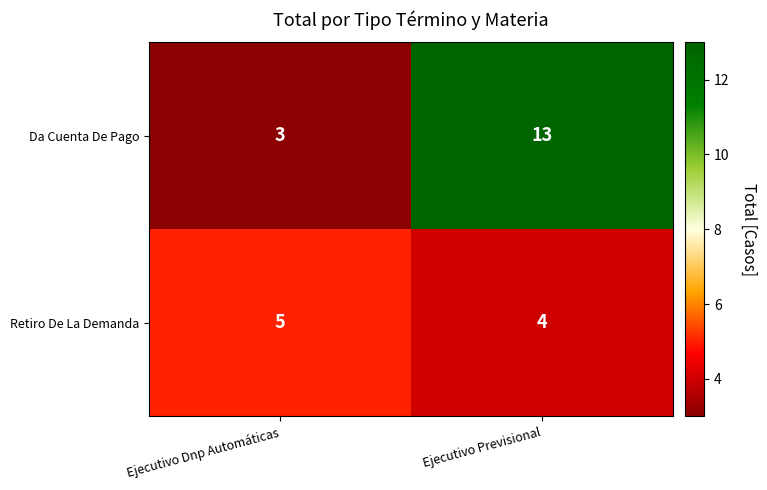

Reading left to right, extract all data points from this chart.

Da Cuenta De Pago: 3	13
Retiro De La Demanda: 5	4